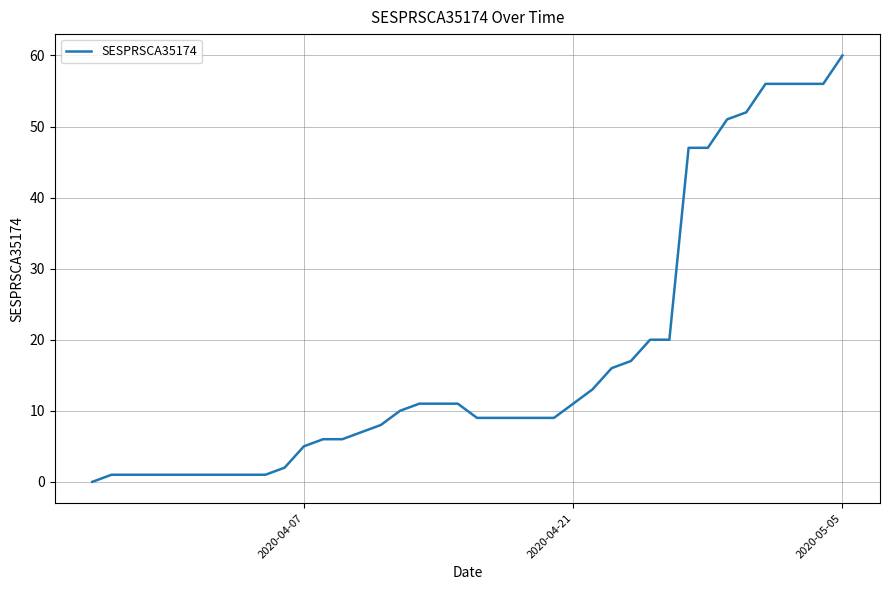

What is the greatest value displayed?

60